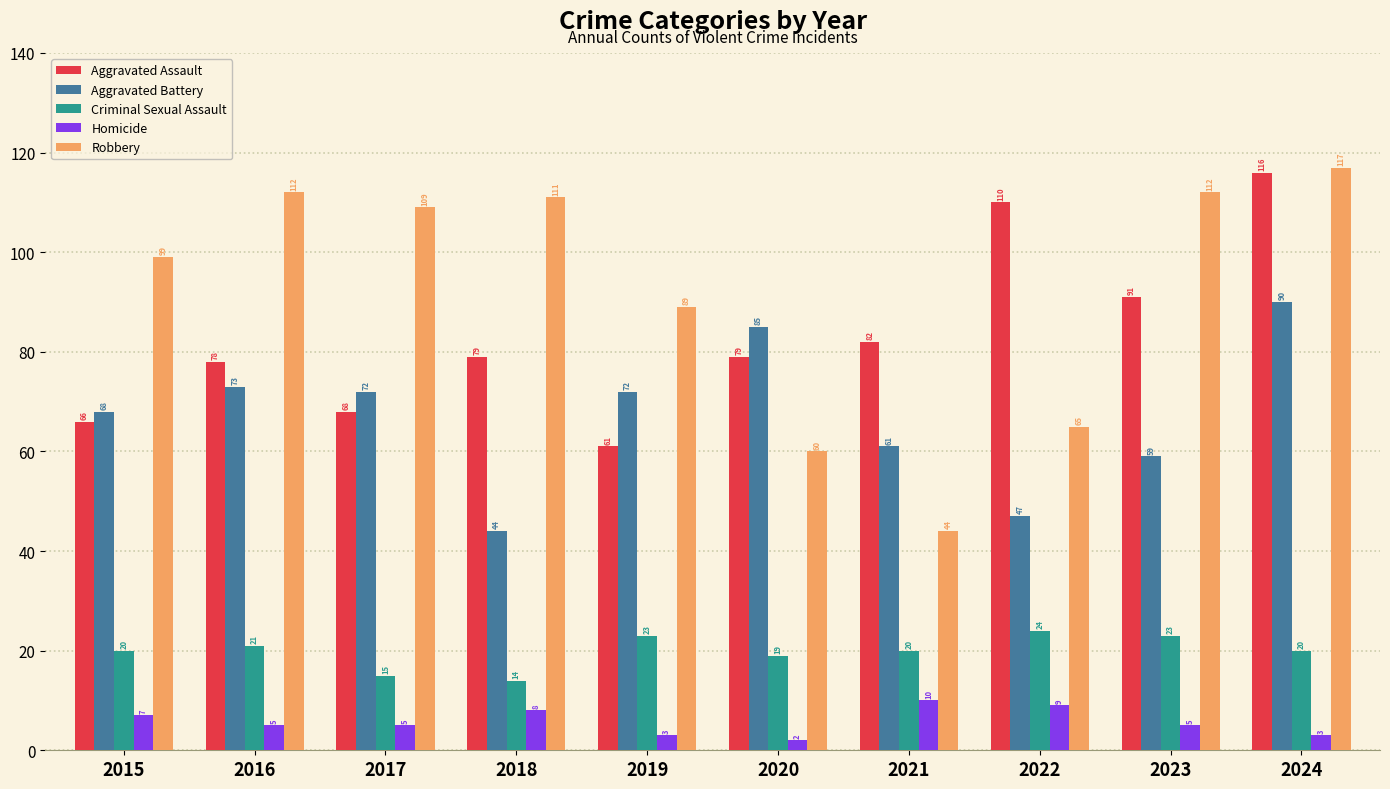

What value does the Criminal Sexual Assault series have at 2022?

24